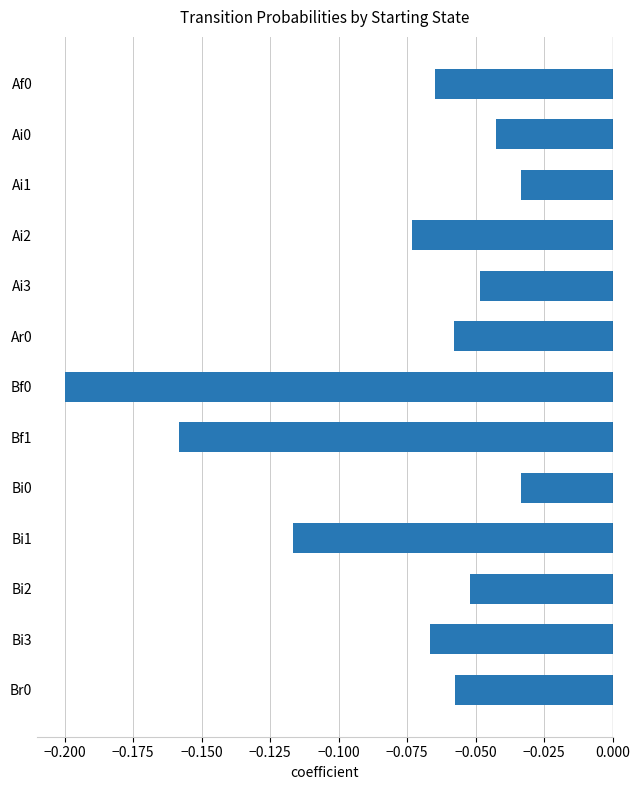

Does the chart contain any negative values?

Yes